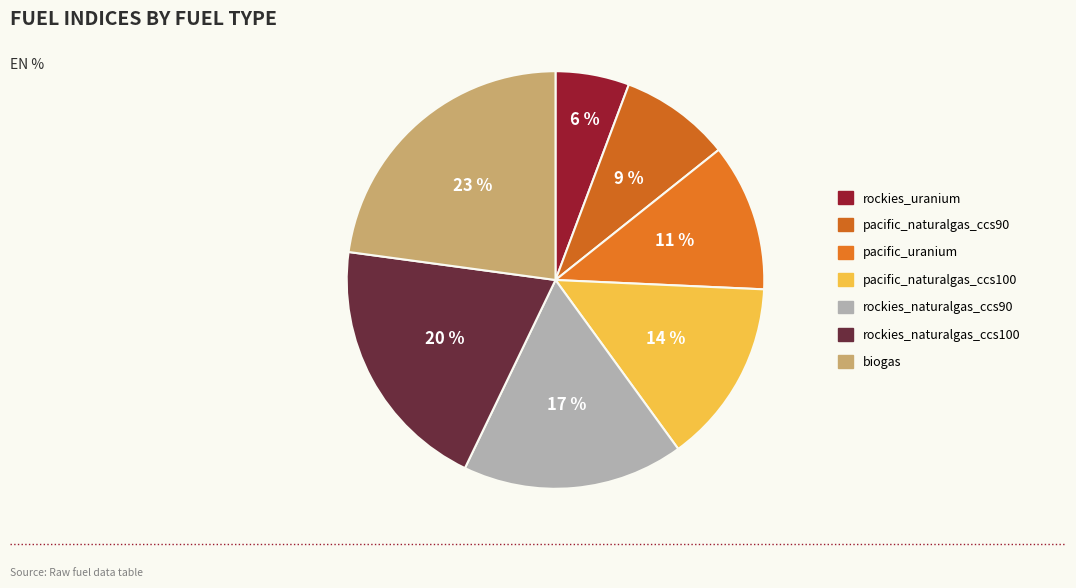

How many slices are in this pie chart?

7